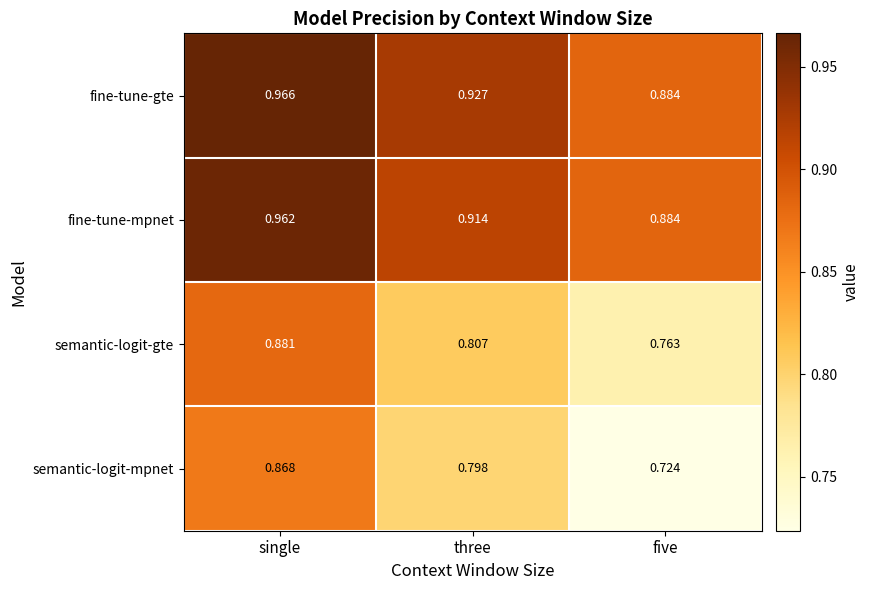

List the labels in order of semantic-logit-gte value, largest first.

single, three, five